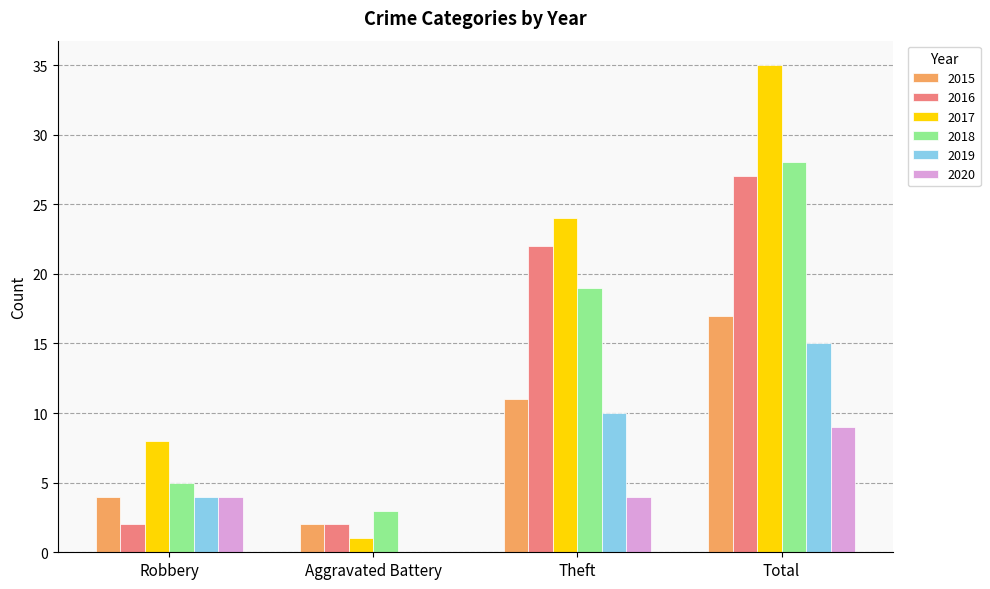

At which category is the sum across all series the highest?

Total